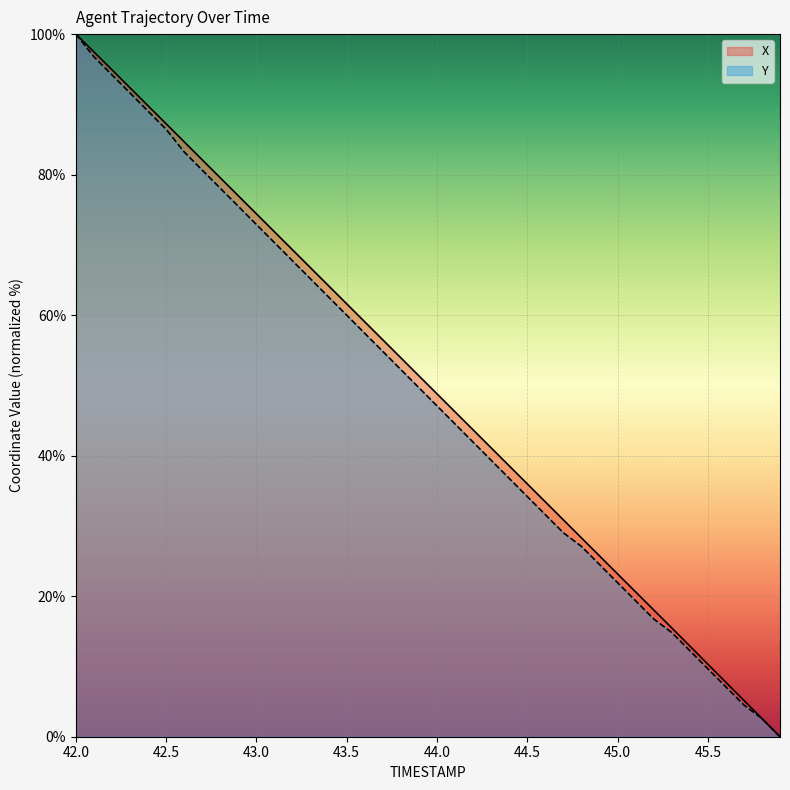

Reading left to right, transcribe all the data shown in this chart.

X: 42.0=100.0	42.1=97.5	42.2=94.9	42.3=92.4	42.4=89.8	42.5=87.2	42.6=84.7	42.7=82.1	42.8=79.5	42.9=77.0	43.0=74.4	43.1=71.9	43.2=69.3	43.3=66.7	43.4=64.2	43.5=61.6	43.6=59.1	43.7=56.5	43.8=53.9	43.9=51.4	44.0=48.8	44.1=46.2	44.2=43.7	44.3=41.1	44.4=38.6	44.5=36.0	44.6=33.4	44.7=30.9	44.8=28.3	44.9=25.7	45.0=23.2	45.1=20.6	45.2=18.1	45.3=15.5	45.4=12.9	45.5=10.3	45.6=7.8	45.7=5.2	45.8=2.6	45.9=0.0
Y: 42.0=100.0	42.1=96.8	42.2=94.2	42.3=91.6	42.4=89.0	42.5=86.5	42.6=83.2	42.7=80.6	42.8=78.1	42.9=75.5	43.0=72.9	43.1=70.3	43.2=67.7	43.3=65.2	43.4=62.6	43.5=60.0	43.6=57.4	43.7=54.8	43.8=52.3	43.9=49.7	44.0=47.1	44.1=44.5	44.2=41.9	44.3=39.4	44.4=36.8	44.5=34.2	44.6=31.6	44.7=29.0	44.8=27.1	44.9=24.5	45.0=21.9	45.1=19.4	45.2=16.8	45.3=14.8	45.4=12.3	45.5=9.7	45.6=7.1	45.7=4.5	45.8=2.6	45.9=0.0